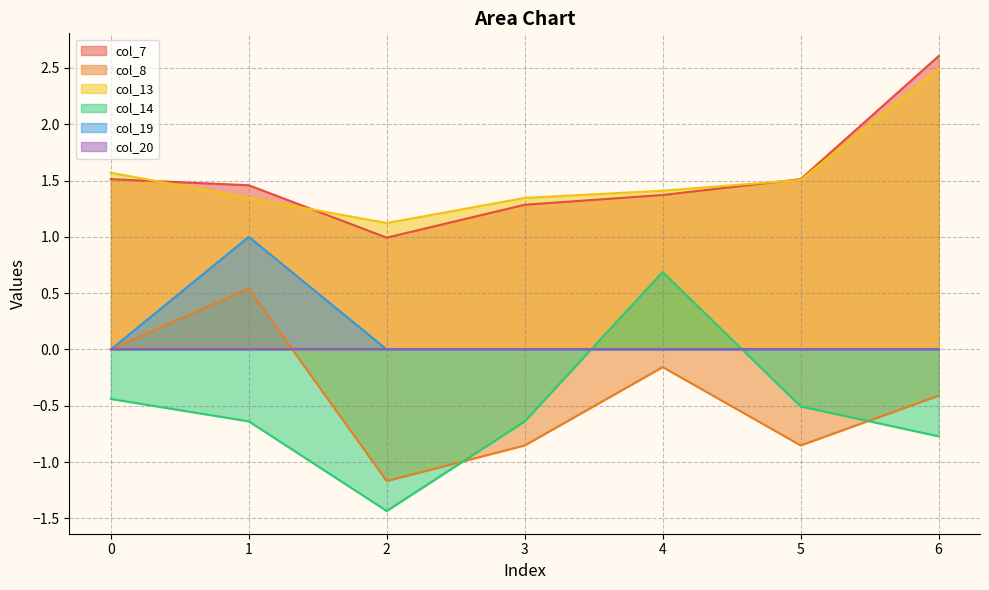

The col_13 series shows 0.3 at 5. True or false?

False